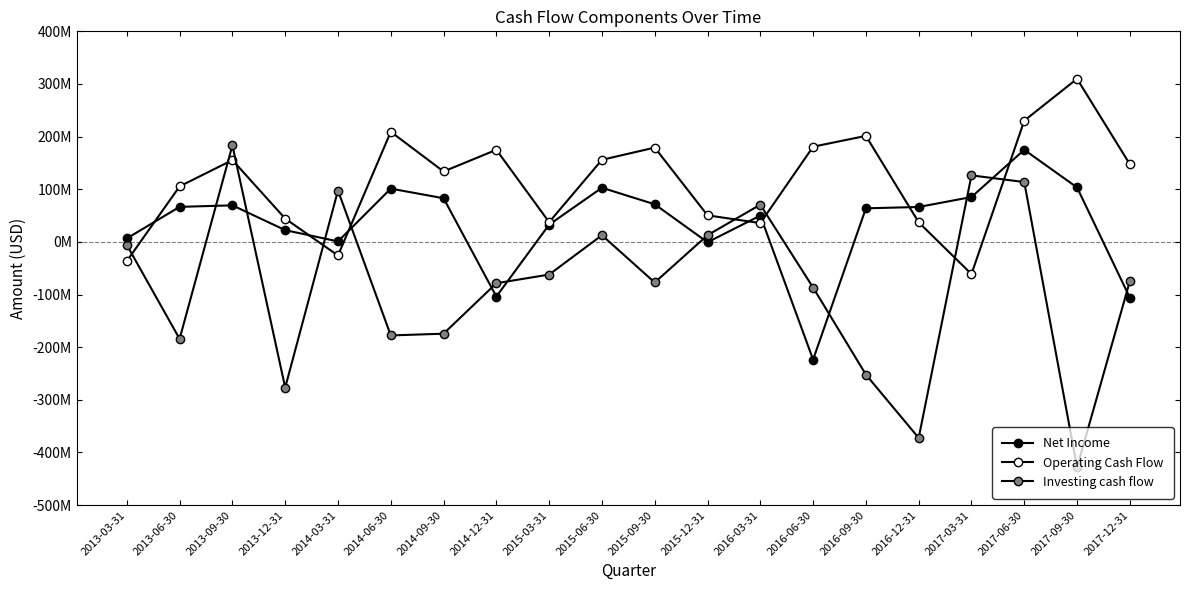

Is this an area chart (filled region under the line)?

No